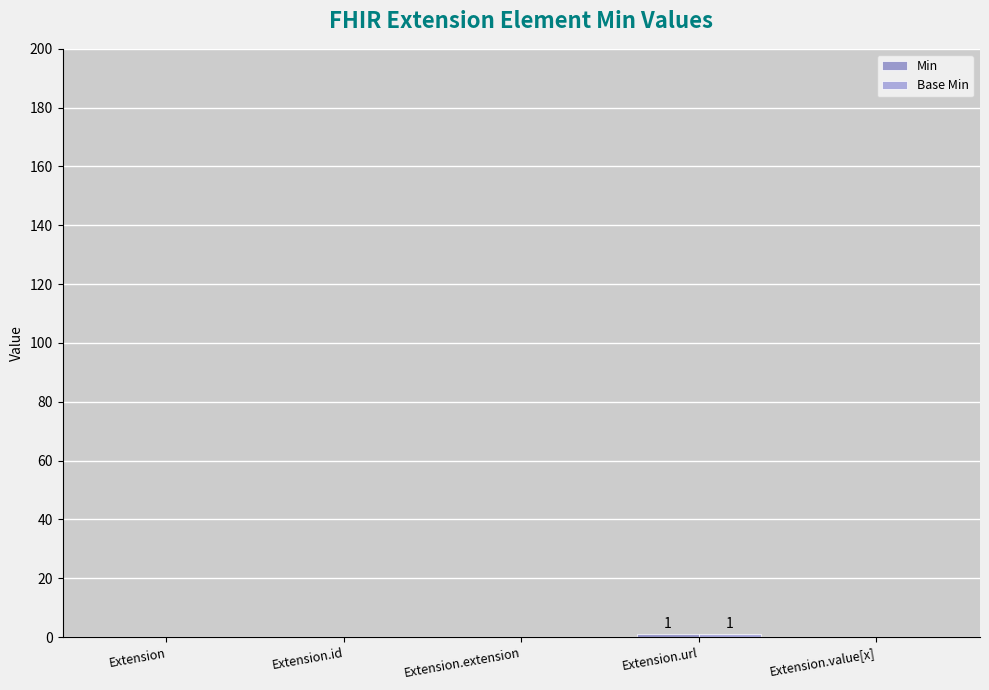

The value of Base Min at Extension.id is 0. True or false?

True